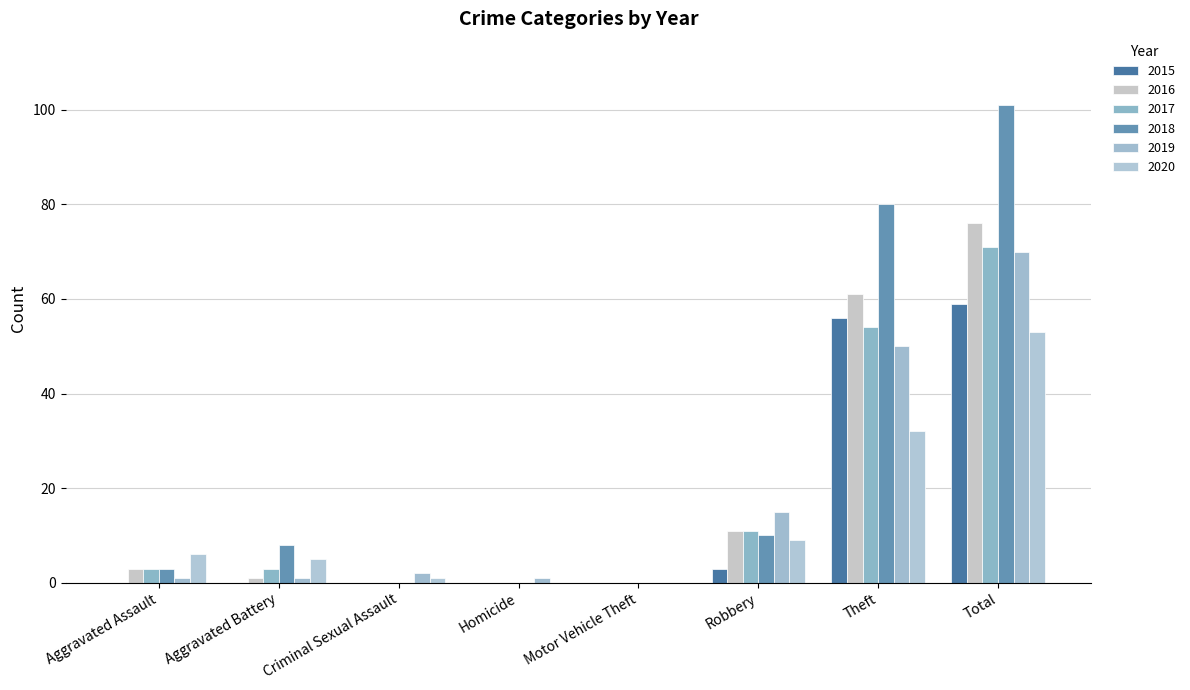

How many series are shown in this chart?

6